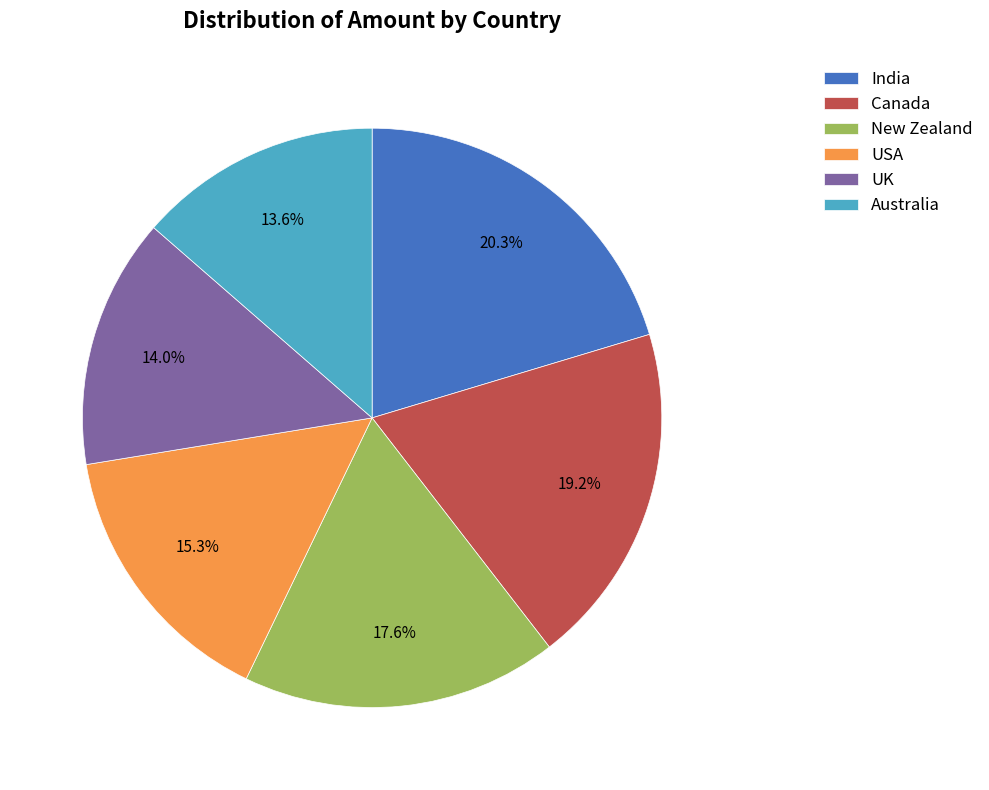

To the nearest percent, what is the average slice percentage?

17%